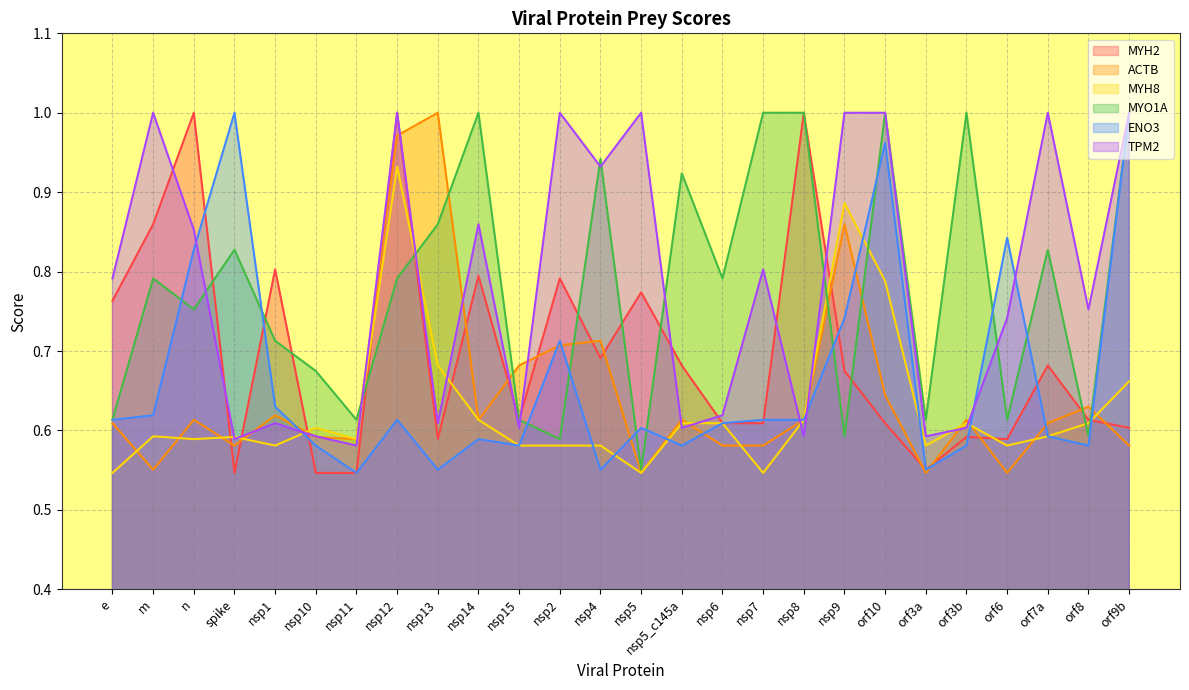

At which category does ENO3 reach its first local peak?

spike